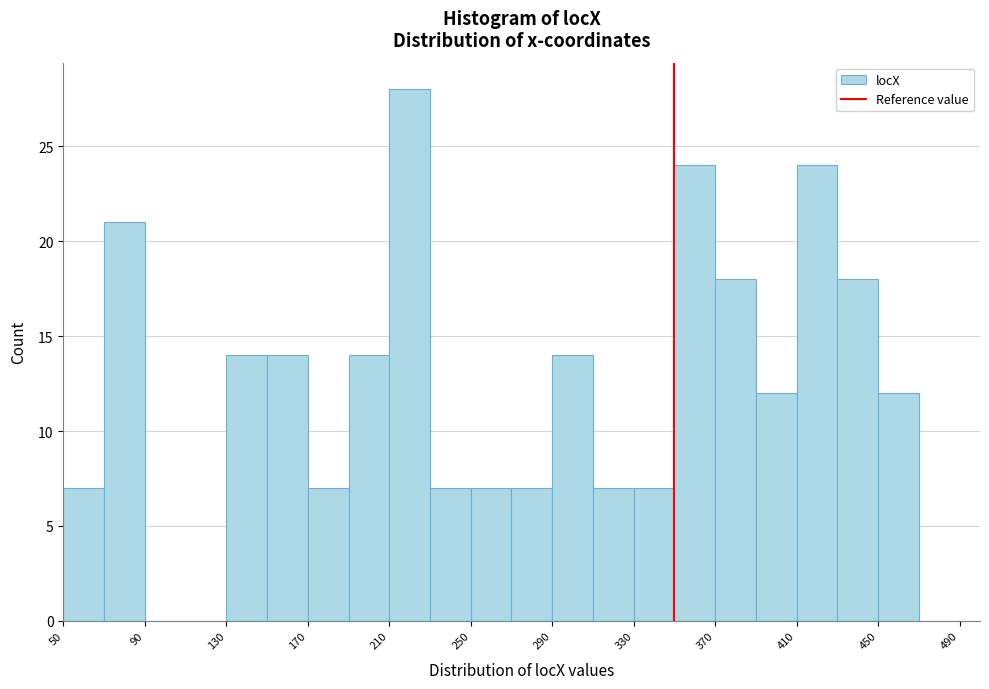

Reading left to right, transcribe this chart: for each bar, give the range it covers on the x-axis and its height. The values are not printed on the chart, so give them approximately, as read against the axis.

50 to 70: 7
70 to 90: 21
90 to 110: 0
110 to 130: 0
130 to 150: 14
150 to 170: 14
170 to 190: 7
190 to 210: 14
210 to 230: 28
230 to 250: 7
250 to 270: 7
270 to 290: 7
290 to 310: 14
310 to 330: 7
330 to 350: 7
350 to 370: 24
370 to 390: 18
390 to 410: 12
410 to 430: 24
430 to 450: 18
450 to 470: 12
470 to 490: 0